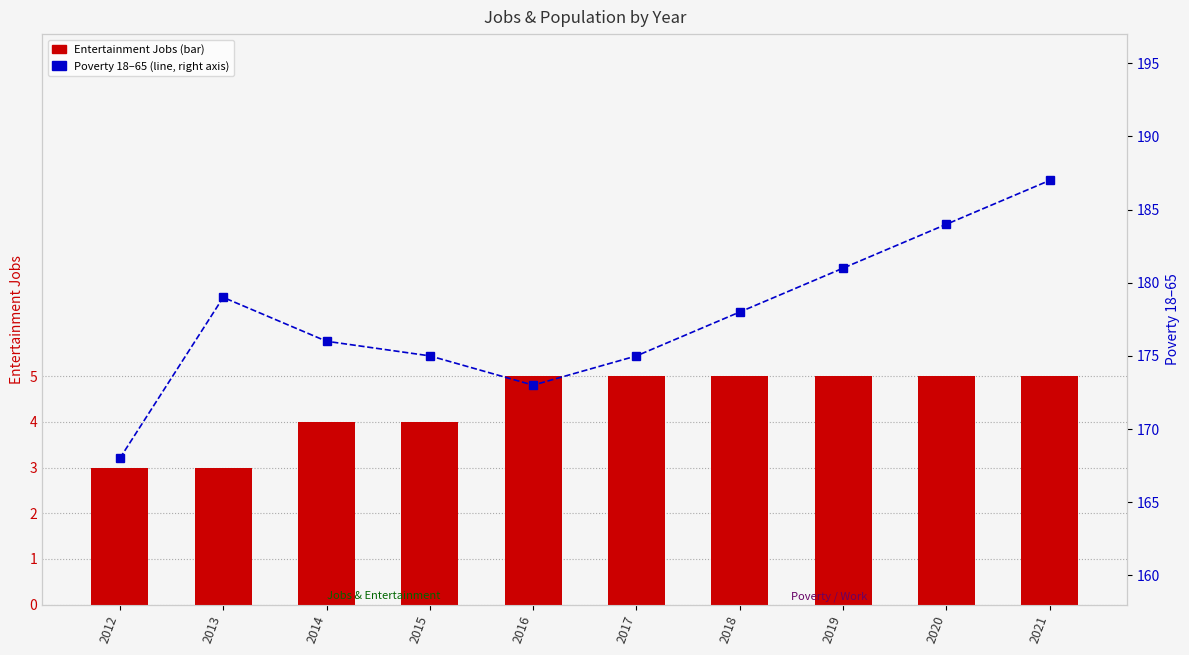

Which series has the largest total across all categories?

Poverty_18to65